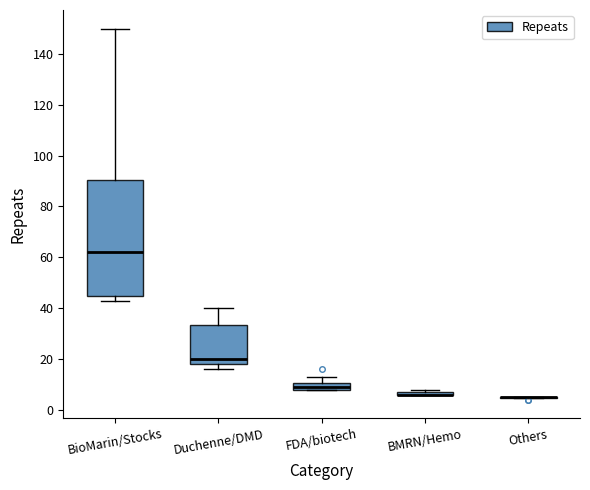

Where is the lower edge of the box for FDA/biotech on the y-axis? The values are not printed on the chart, so give them approximately, as read against the axis.

8